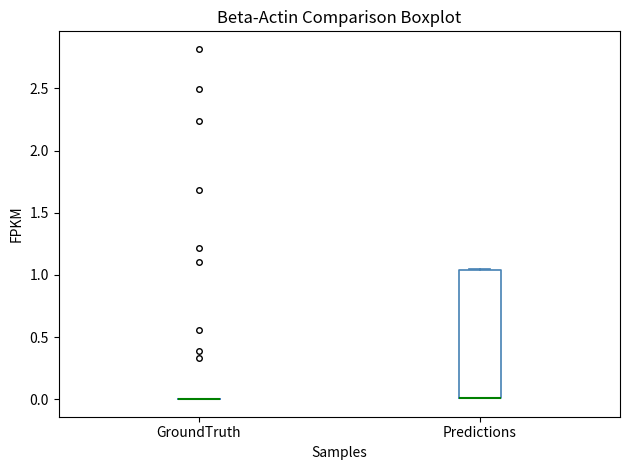

Where is the lower edge of the box for Predictions on the y-axis? The values are not printed on the chart, so give them approximately, as read against the axis.

0.00